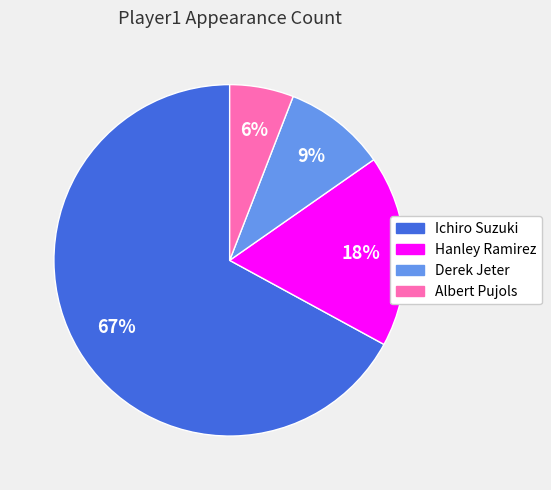

To the nearest percent, what is the difference between the Albert Pujols and Hanley Ramirez slice percentages?

12%